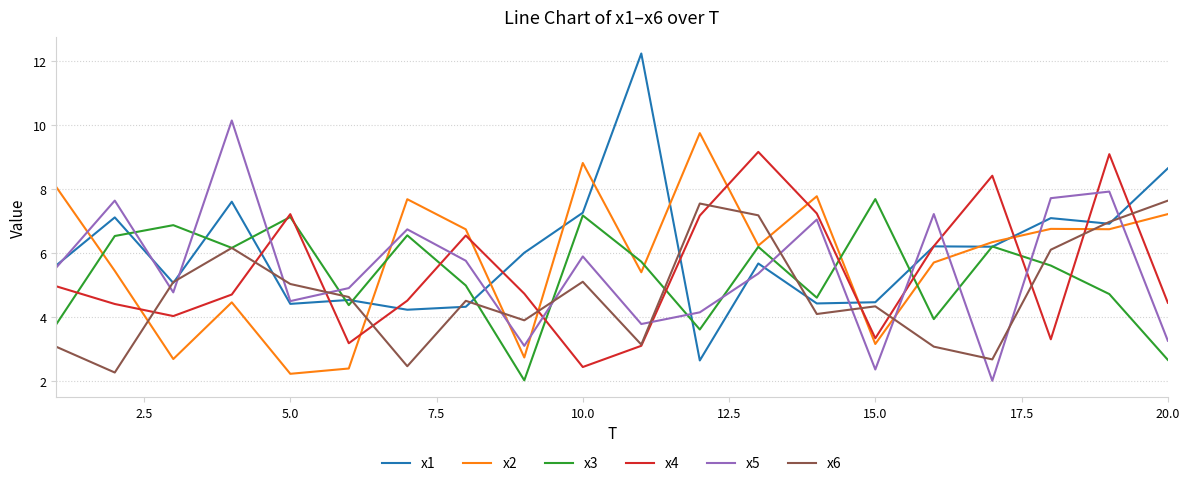

What is the maximum value shown in the chart?

12.2